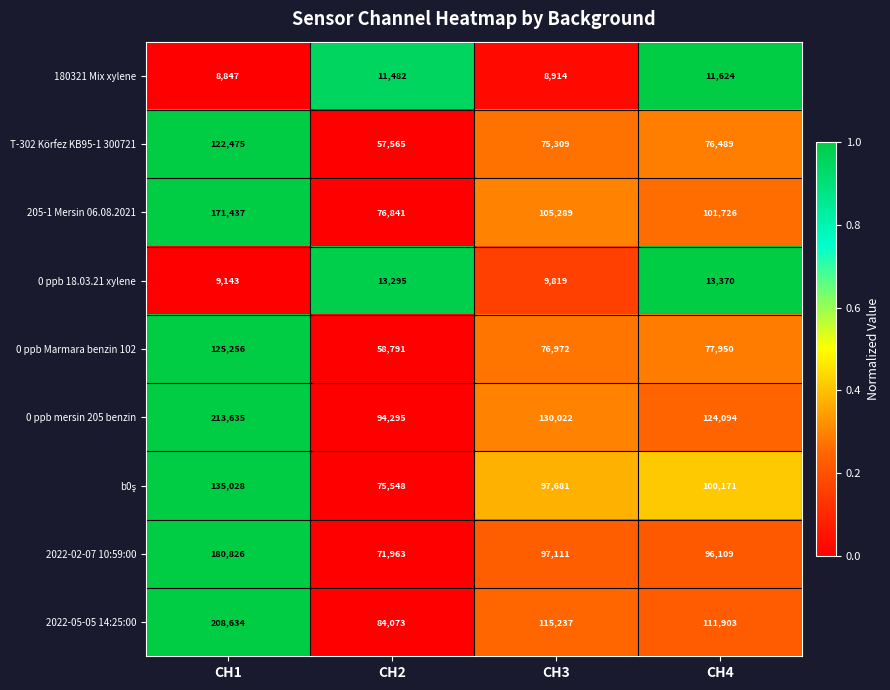

At which category is the sum across all series the highest?

CH1